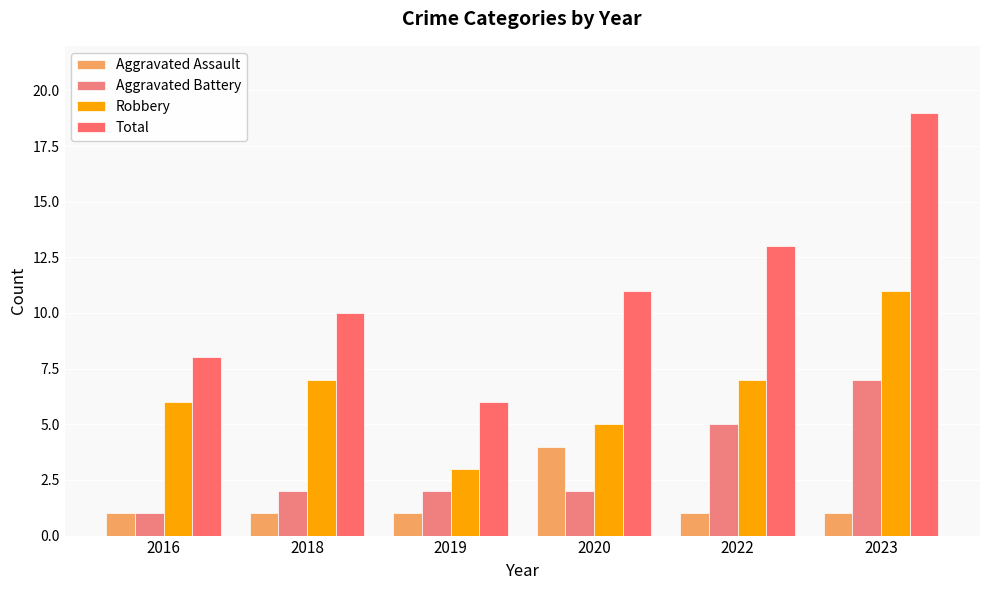

What value does the Aggravated Assault series have at 2023?

1